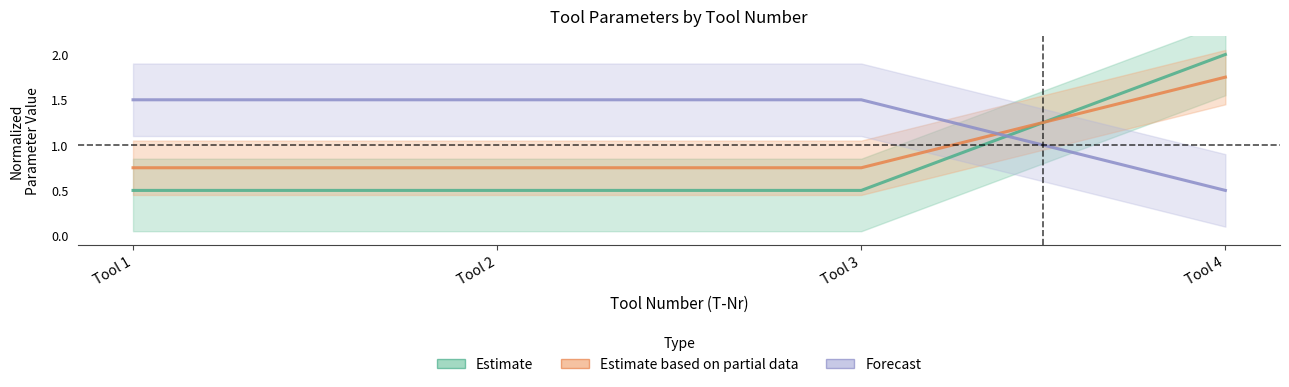

Does the chart have visible grid lines?

No